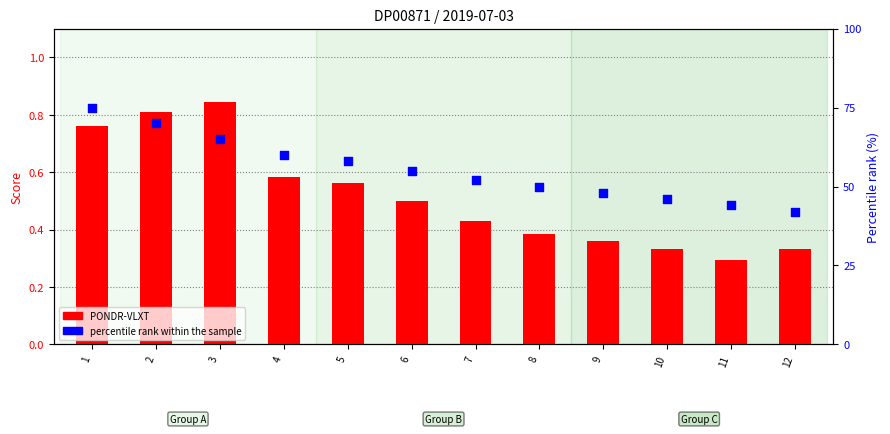

Which series has the largest total across all categories?

percentile rank